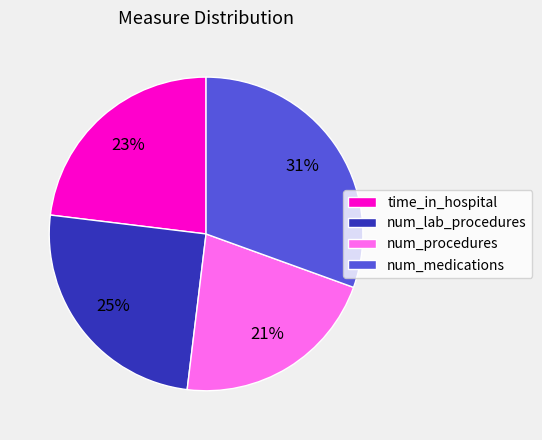

To the nearest percent, what is the combined percentage of time_in_hospital and num_lab_procedures?

48%